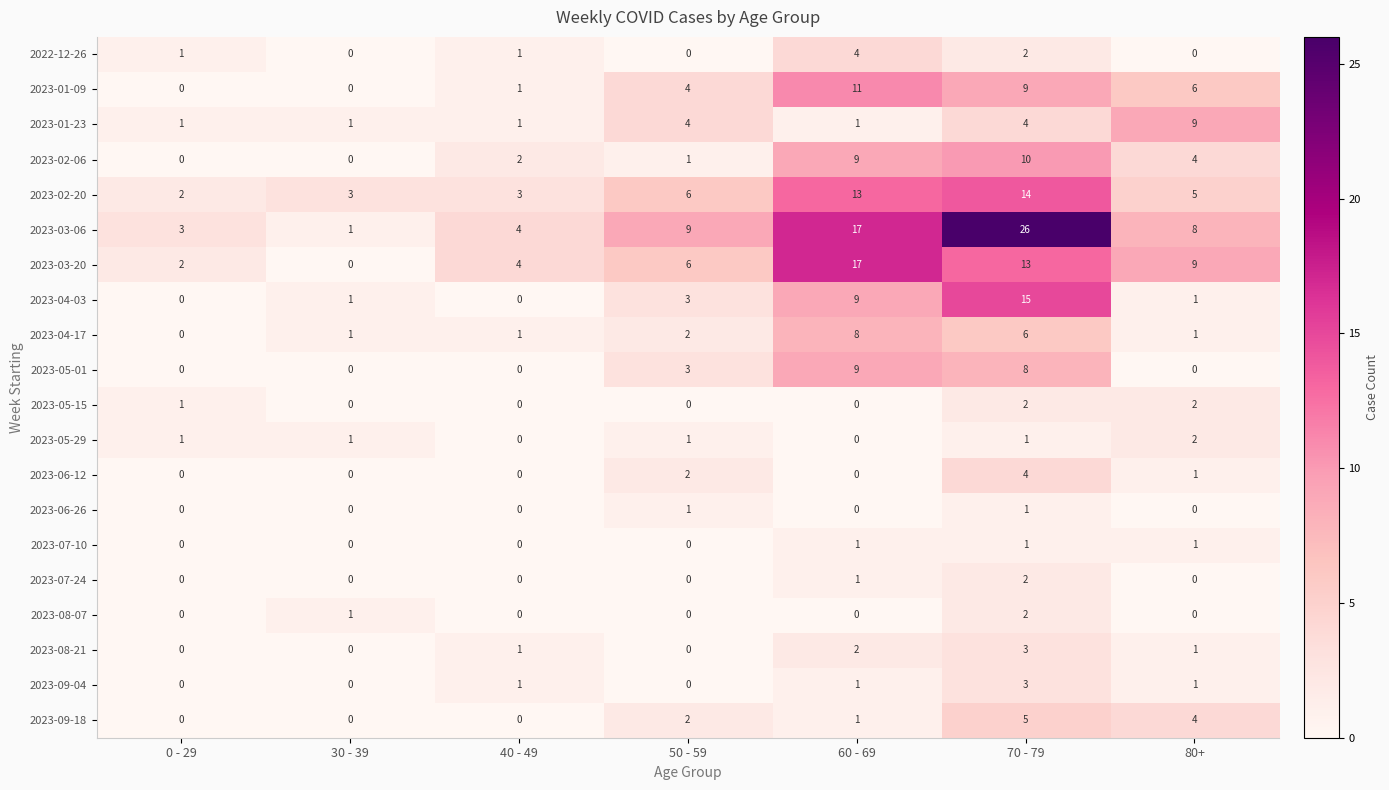

At how many categories does at least one series exceed 19?

1